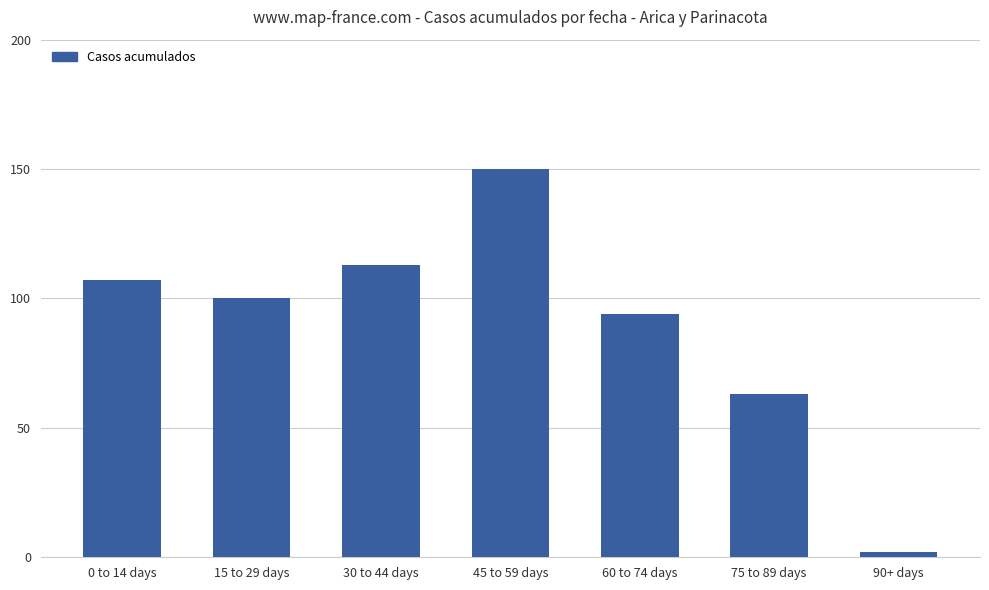

What is the value of the 5th bar from the left?

94